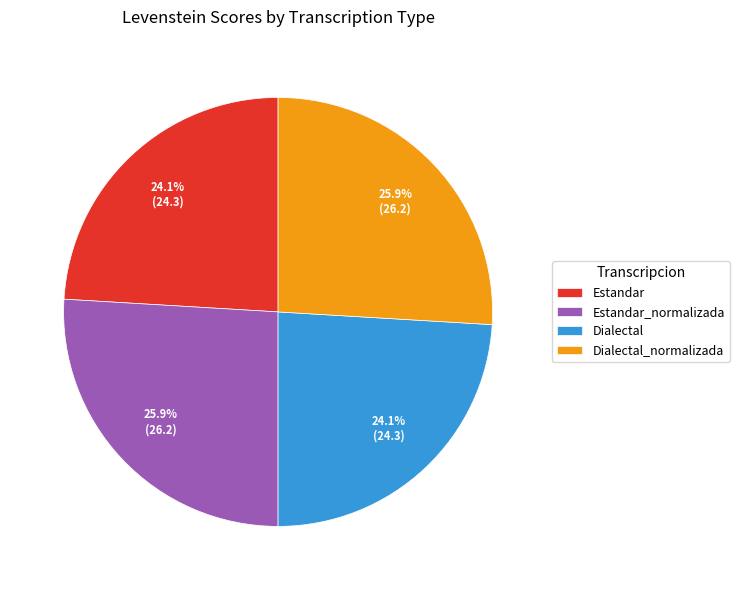

To the nearest percent, what percentage of the pie is Estandar?

24%